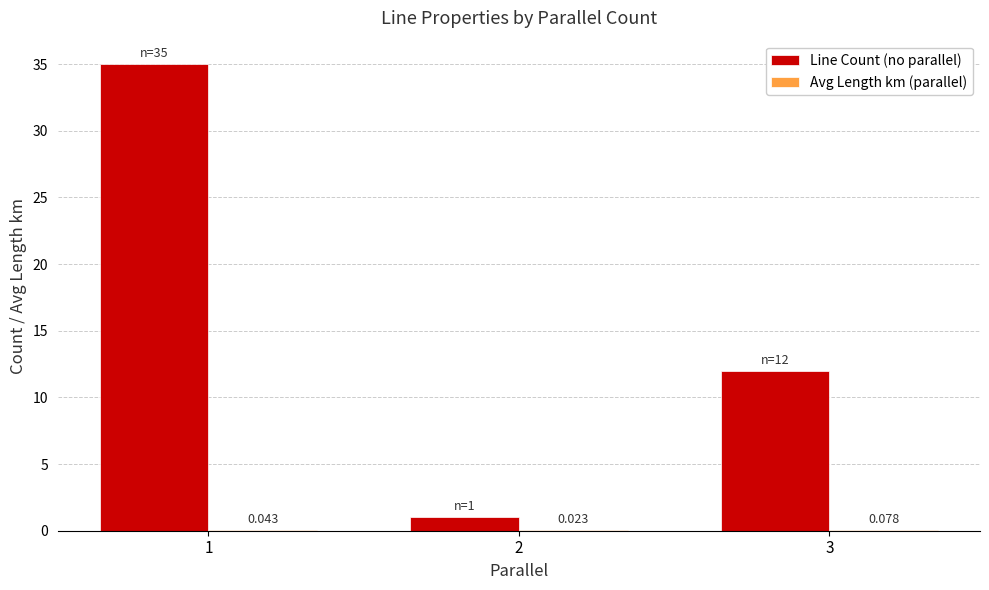

Which series has the largest total across all categories?

Line Count (no parallel)